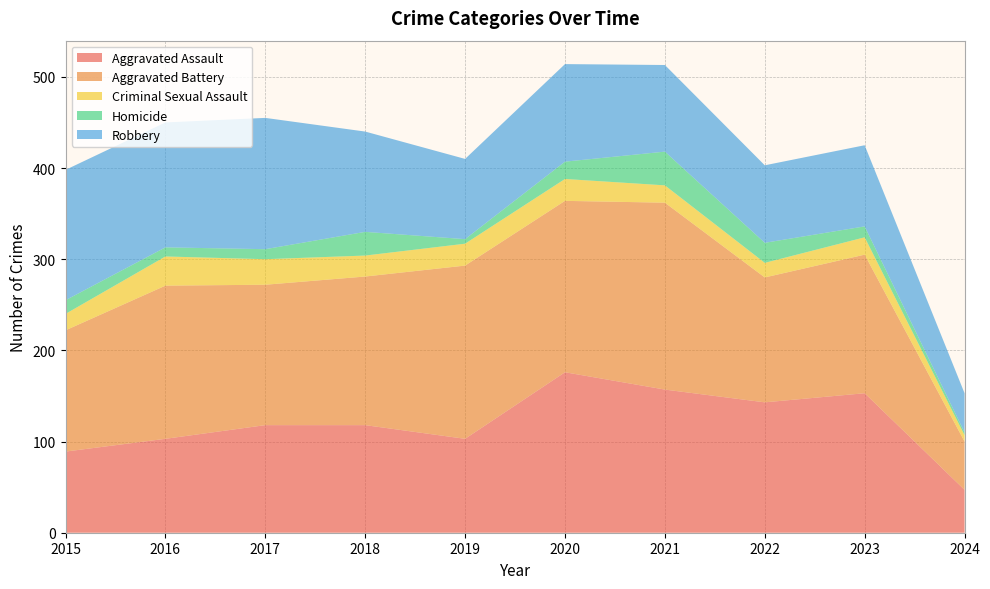

Reading left to right, transcribe all the data shown in this chart.

Aggravated Assault: 2015=89	2016=103	2017=118	2018=118	2019=103	2020=176	2021=157	2022=143	2023=153	2024=47
Aggravated Battery: 2015=133	2016=168	2017=154	2018=163	2019=190	2020=188	2021=205	2022=137	2023=152	2024=53
Criminal Sexual Assault: 2015=18	2016=32	2017=28	2018=23	2019=24	2020=24	2021=19	2022=16	2023=19	2024=7
Homicide: 2015=15	2016=10	2017=11	2018=26	2019=5	2020=19	2021=37	2022=22	2023=12	2024=3
Robbery: 2015=143	2016=137	2017=144	2018=110	2019=88	2020=107	2021=95	2022=85	2023=89	2024=43